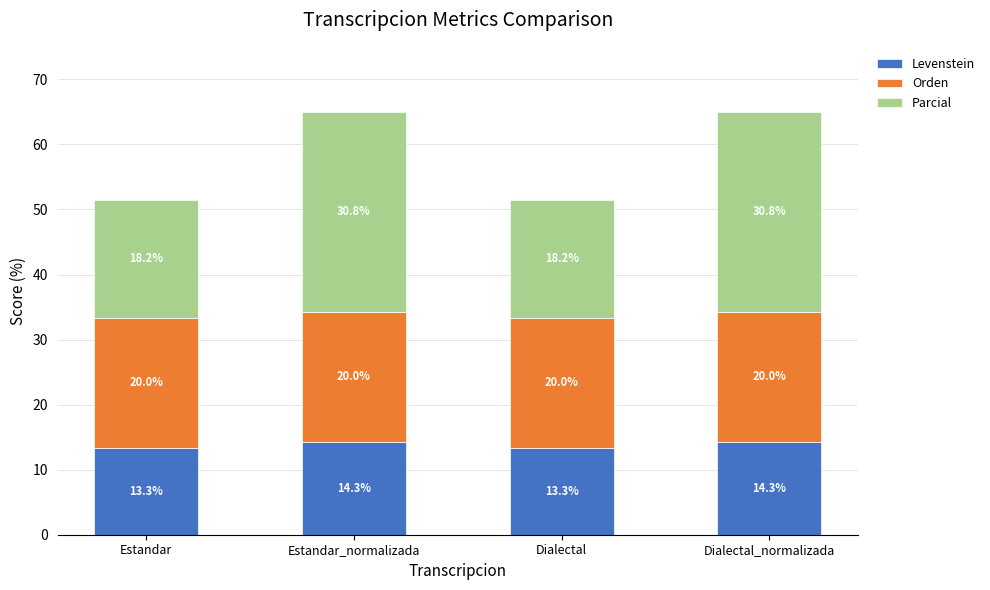

What is the highest value of the Levenstein series?

14.3